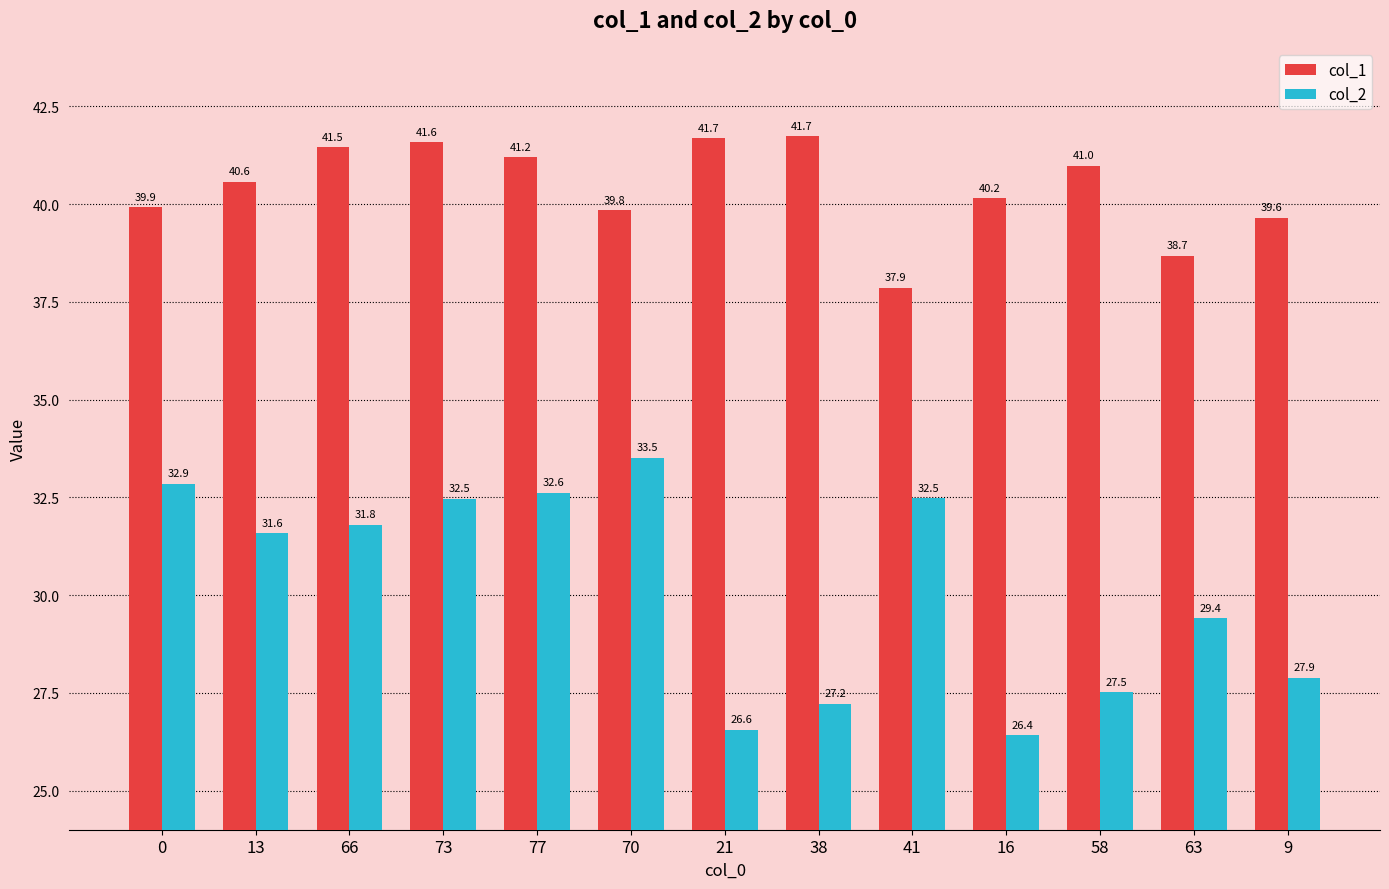

What is the greatest value displayed?

41.7